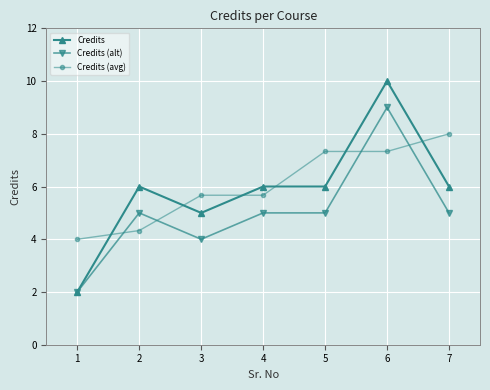

Which category has the highest value across all series?

6